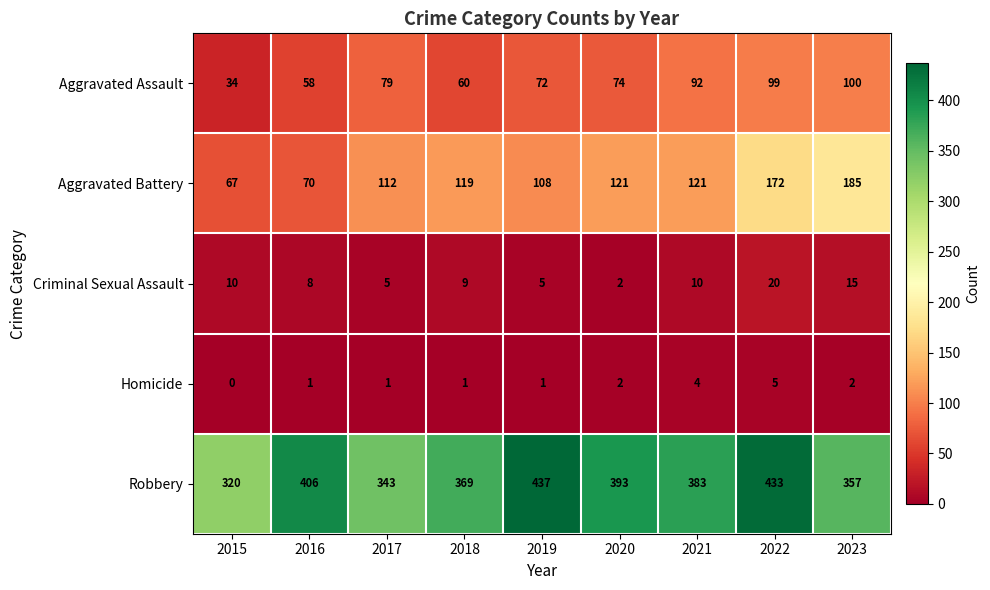

The Criminal Sexual Assault series shows 35 at 2022. True or false?

False